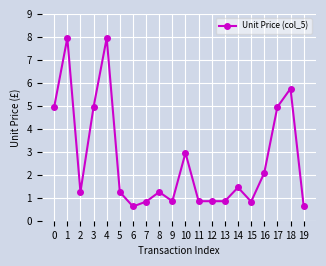

True or false: there are more than 1 points higher than both neighbors.

True